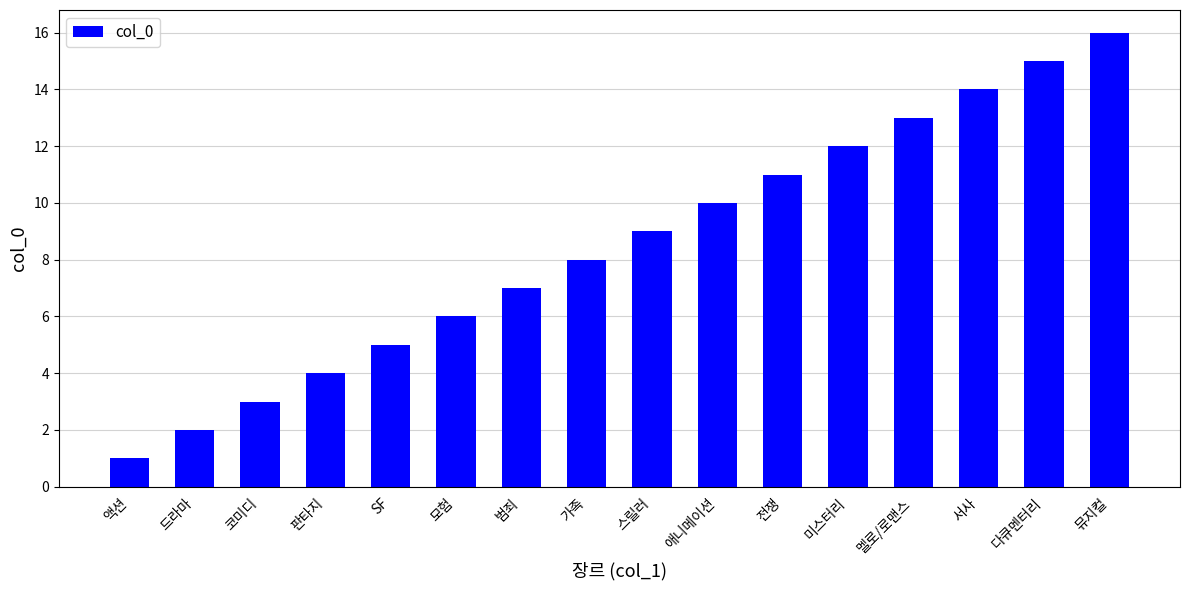

Which label corresponds to the largest value in the chart?

뮤지컬